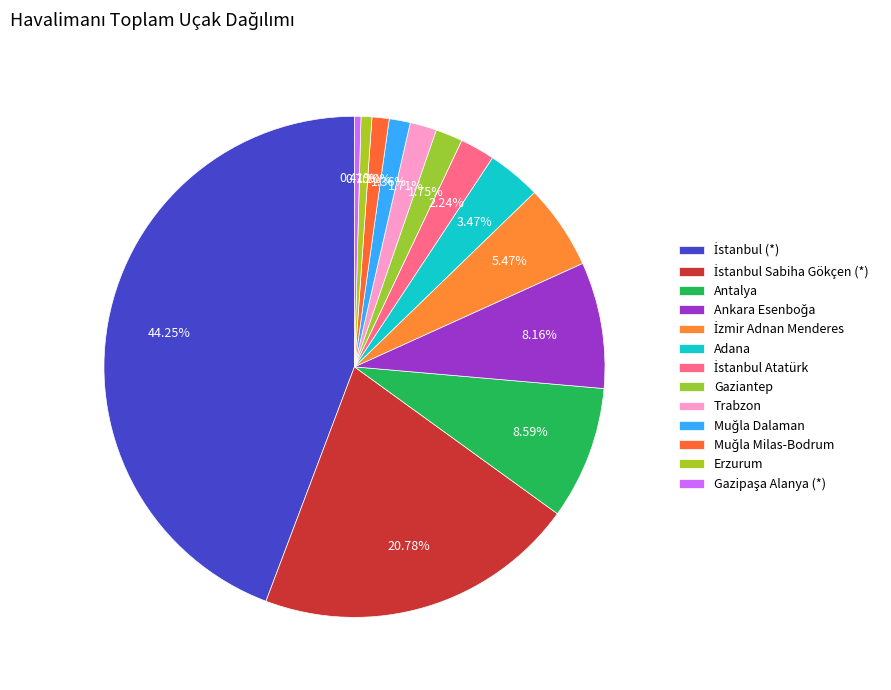

Which category has the biggest portion of the pie?

İstanbul (*)